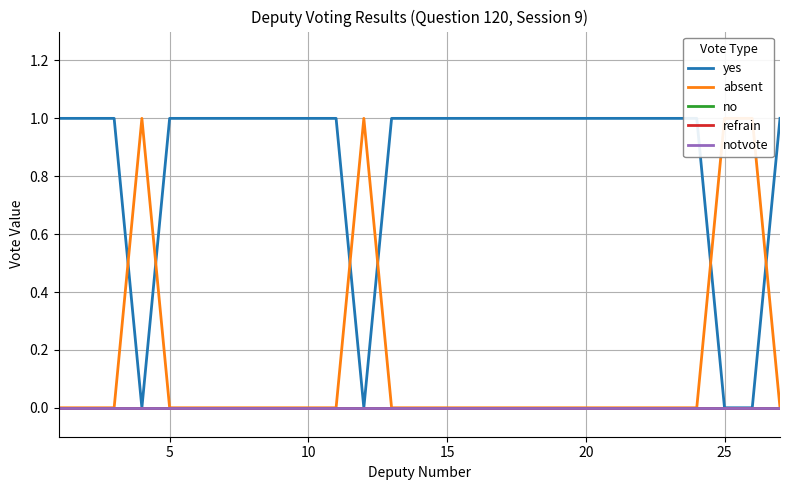

The value of no at 10 is 0. True or false?

True